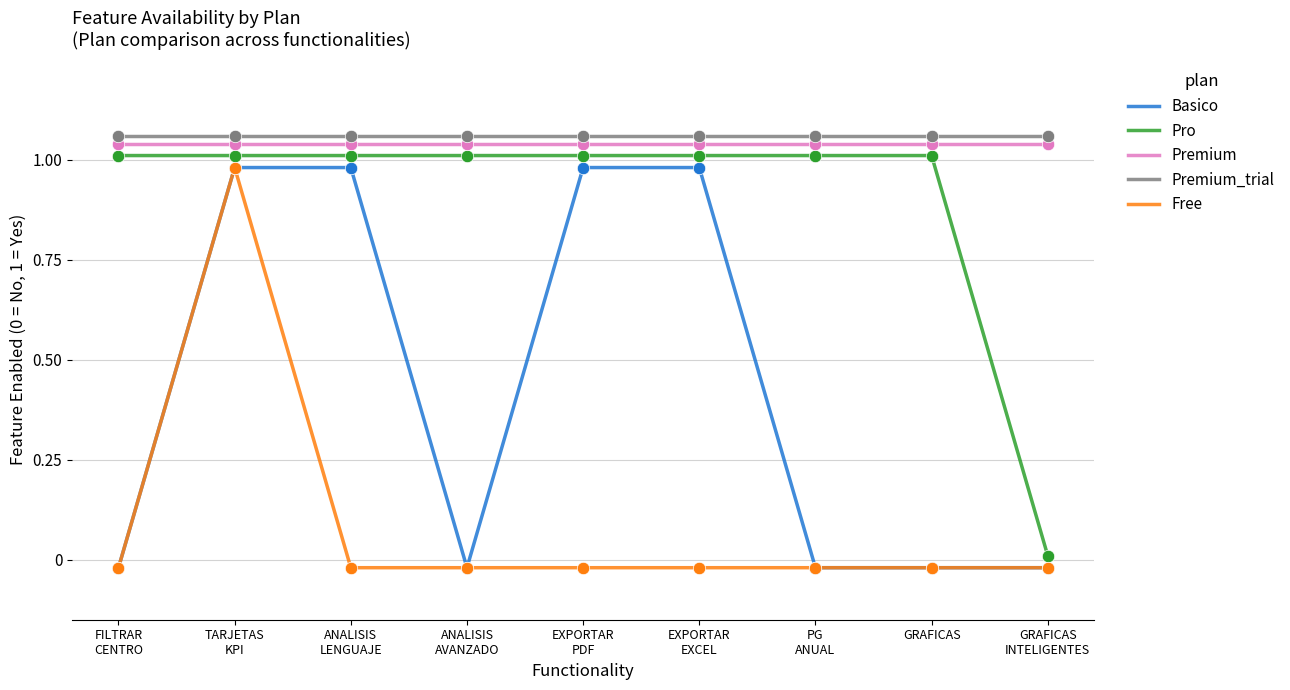

Which series has the largest total across all categories?

Premium_trial